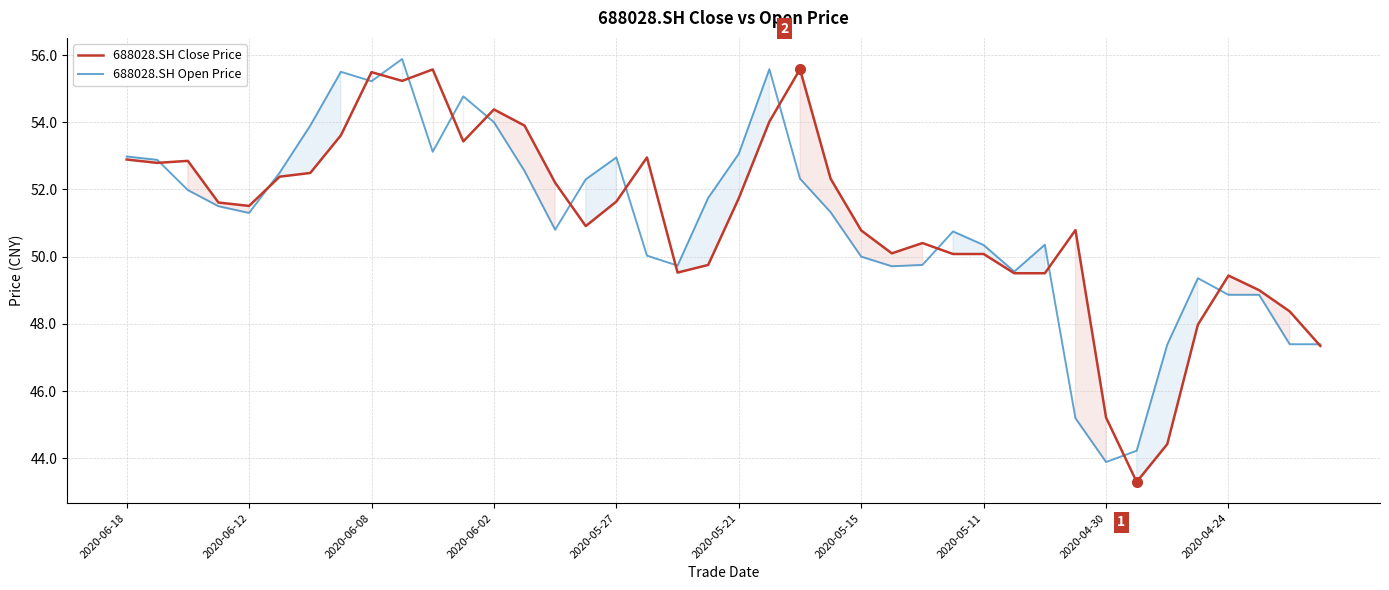

In 688028.SH Close Price, how many points are lower than both neighbors (excluding endpoints)?

8